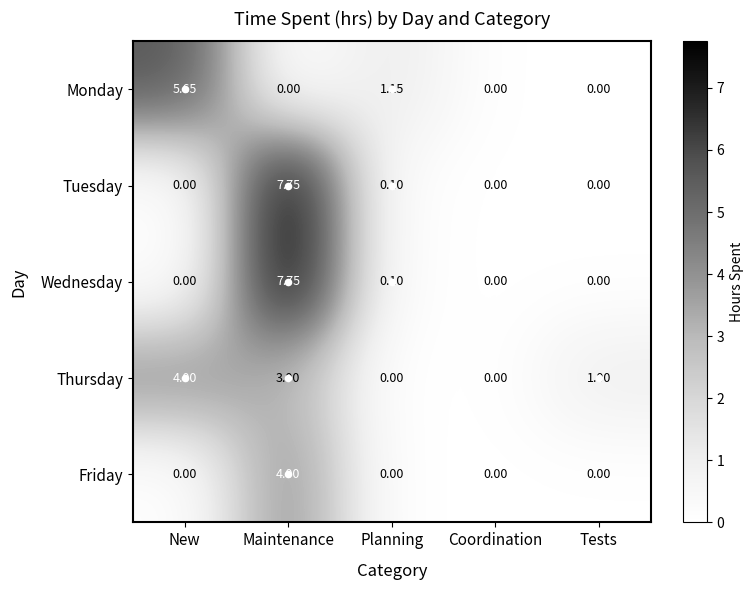

Which series has the largest total across all categories?

Thursday